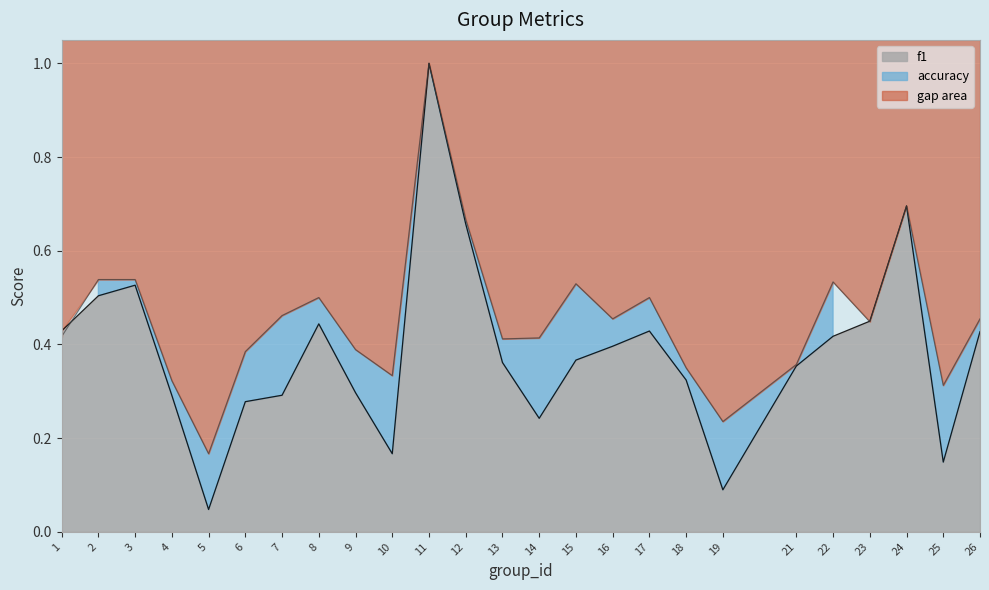

The f1 series shows 0.1 at 3. True or false?

False